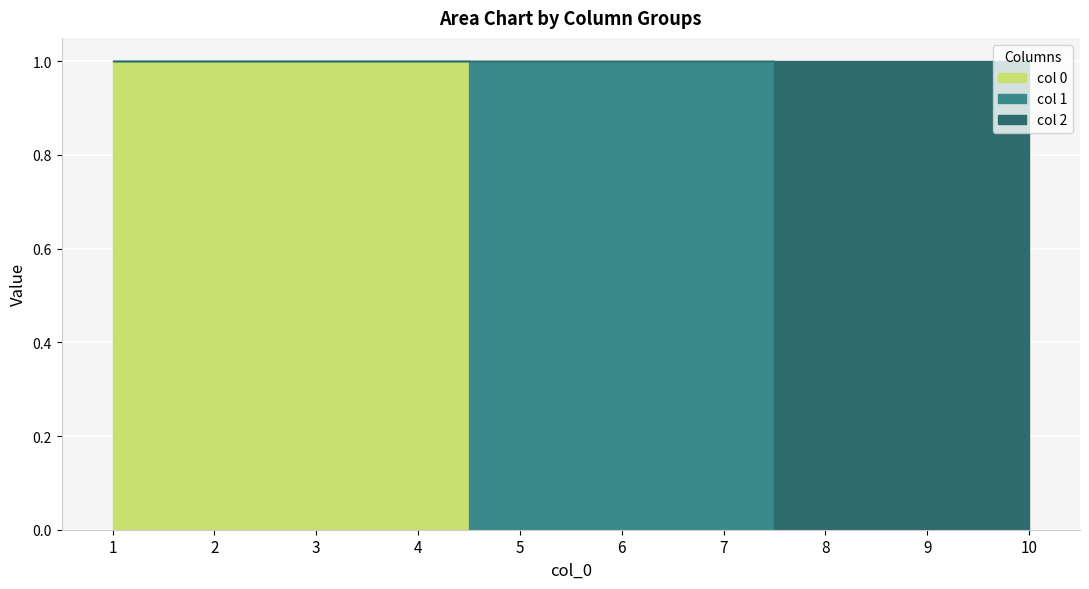

What is the average value of the 2 series?

1